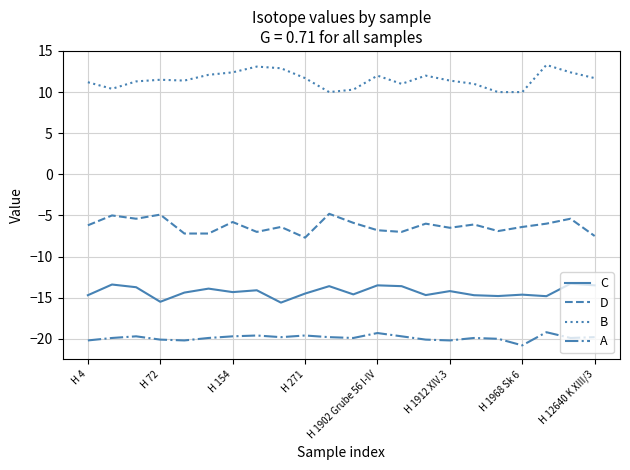

Is this an area chart (filled region under the line)?

No